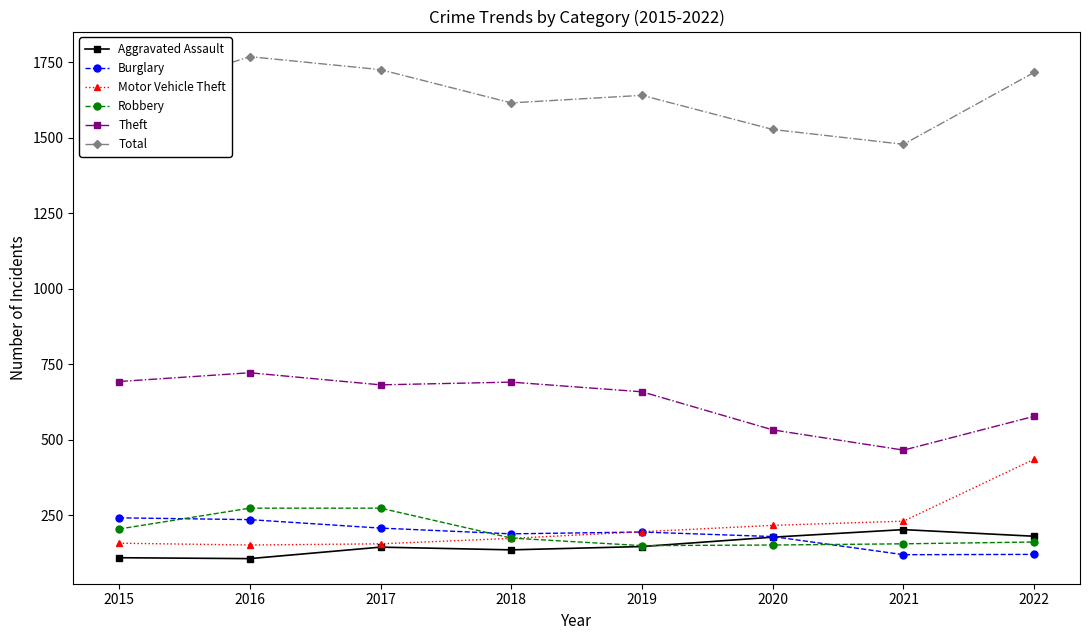

The value of Total at 2022 is 586. True or false?

False